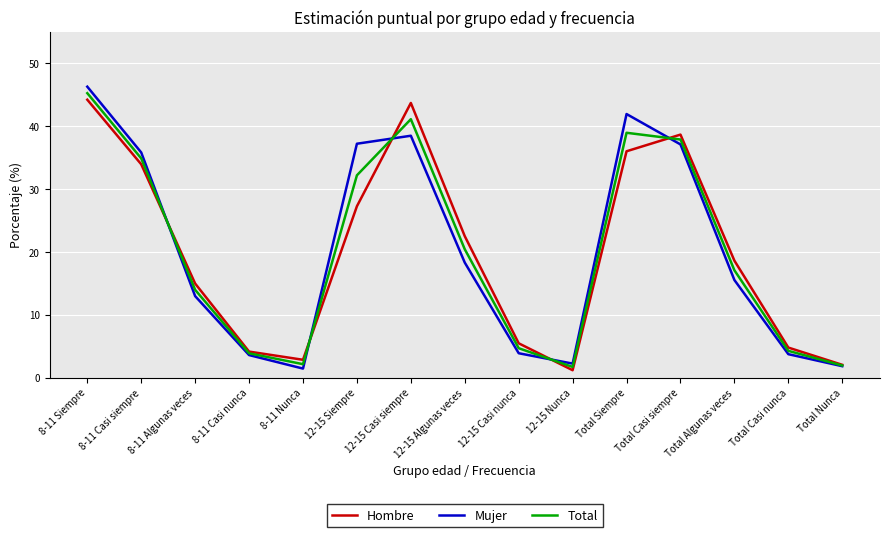

Where is the first local minimum for Total?

8-11 Nunca